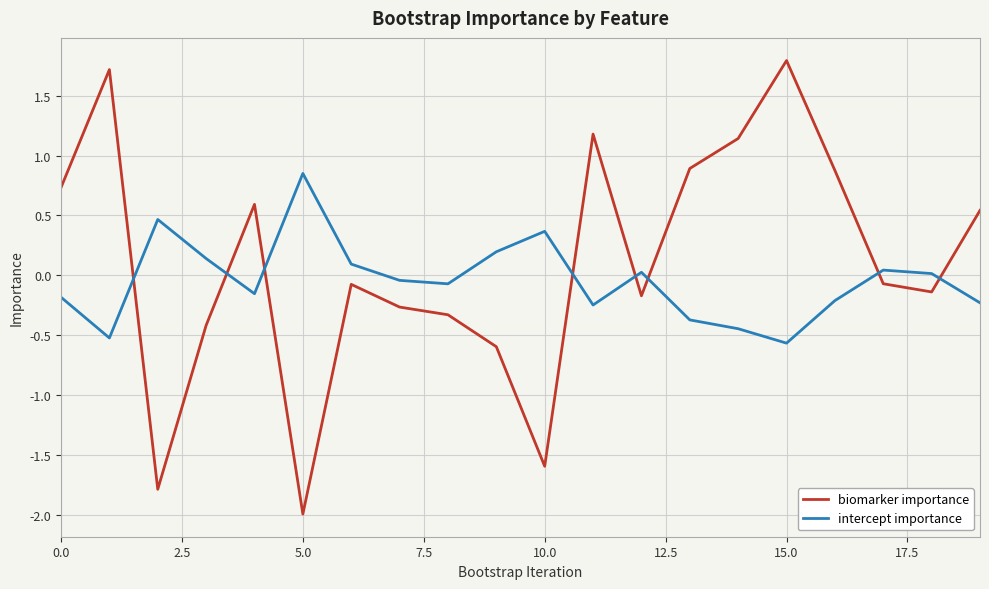

What is the maximum value for biomarker importance?

1.8